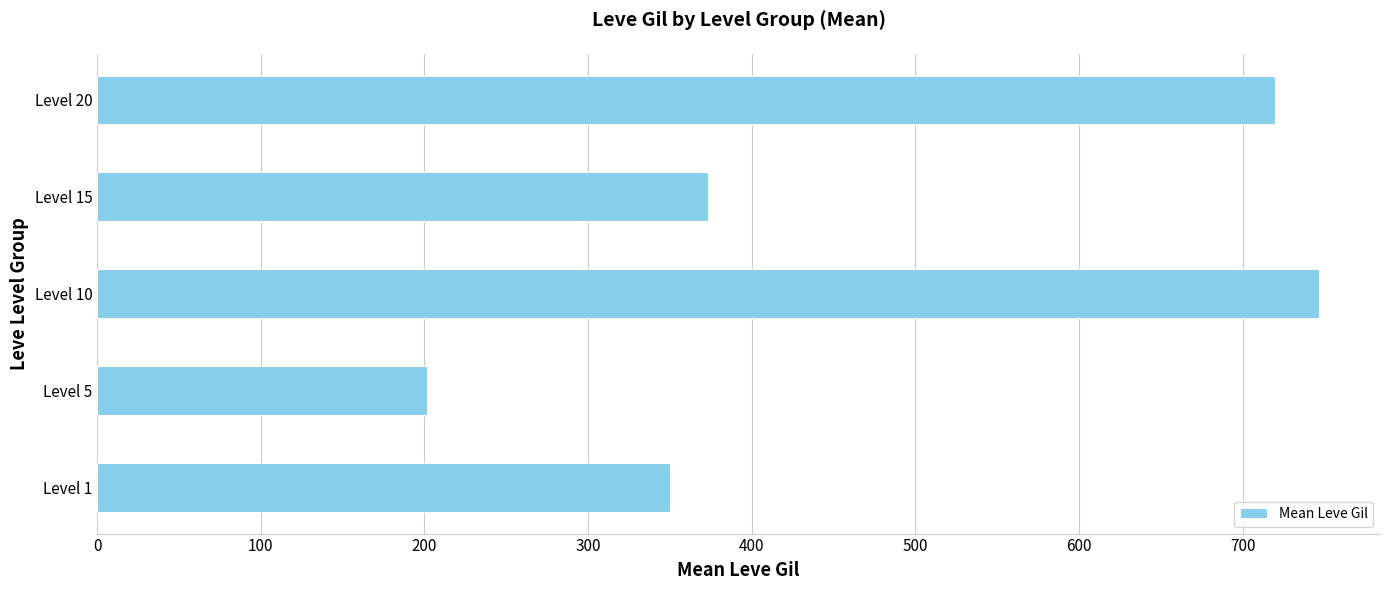

What is the approximate value at Level 15?

373.3